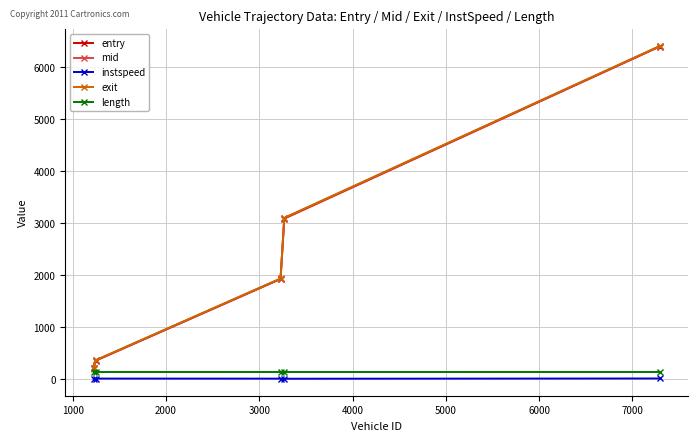

What is the value of the exit point at the 1st from the left?

196.1